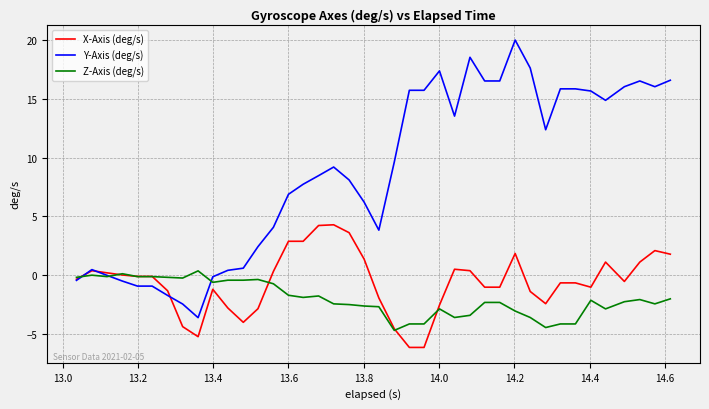

What is the lowest value of the Z-Axis (deg/s) series?

-4.7